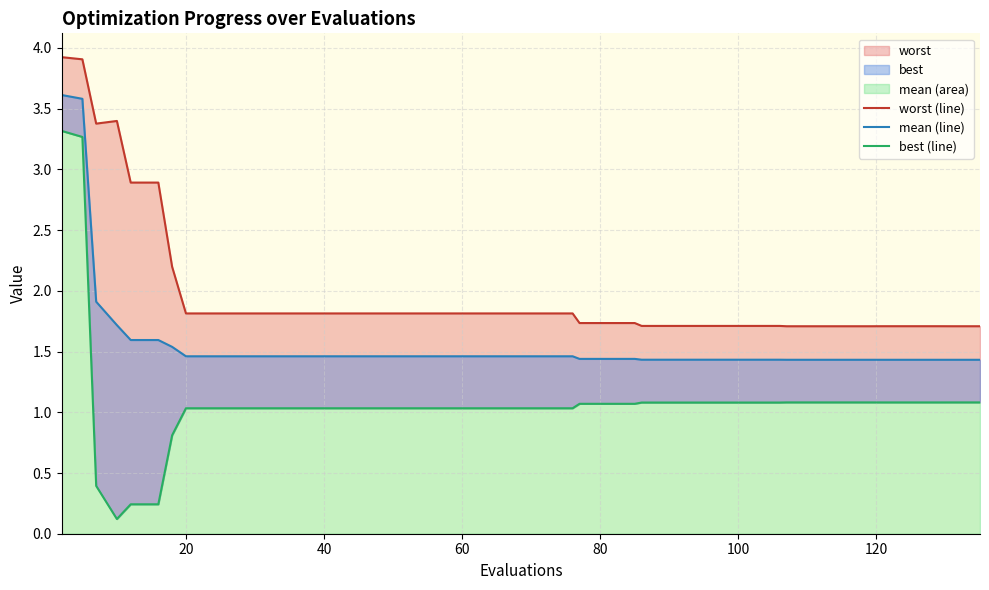

At how many categories does at least one series exceed 0?

40